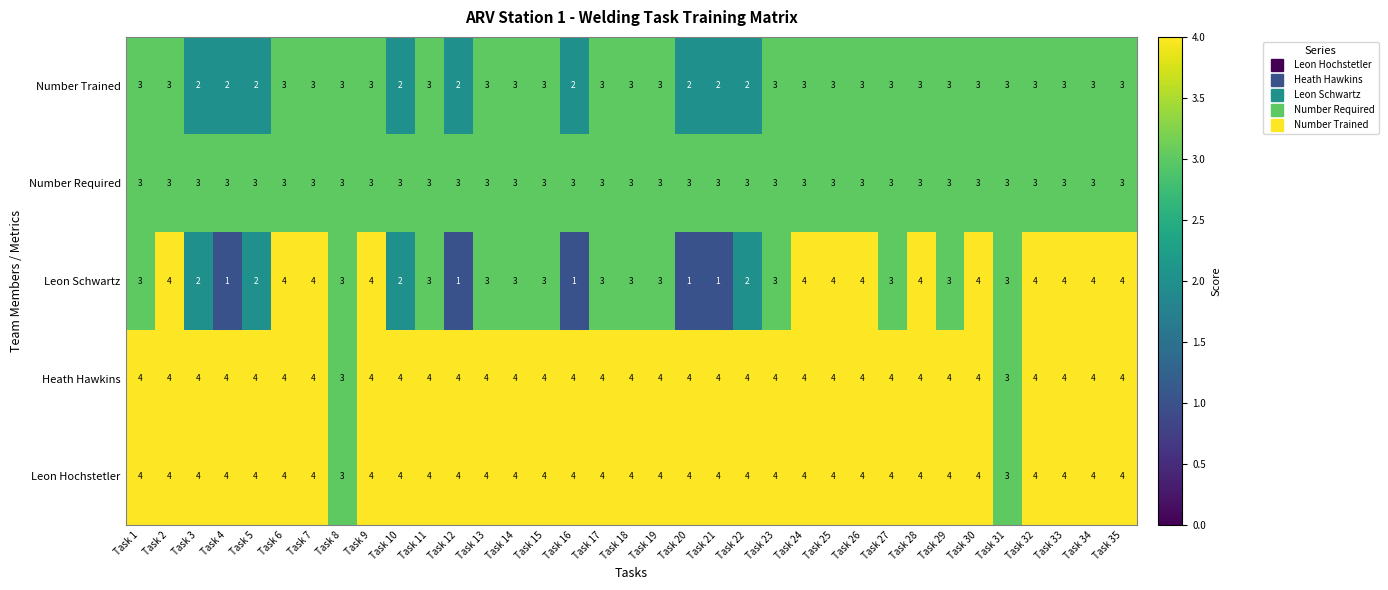

What is the spread (max minus min) of values at Task 18?

1